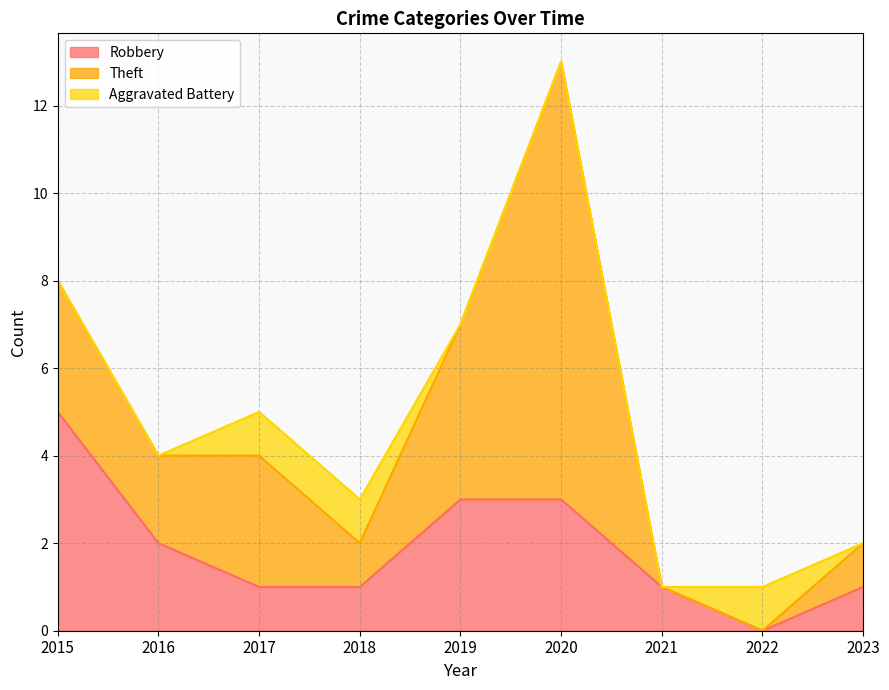

At which category does Theft reach its first local valley?

2016